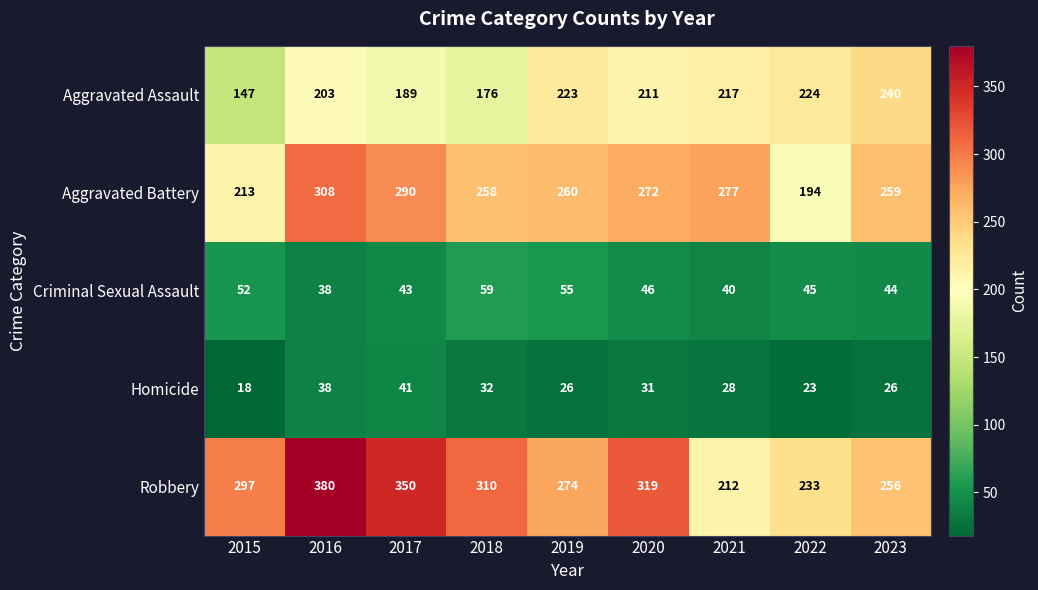

Which series has the largest range (max minus min)?

Robbery